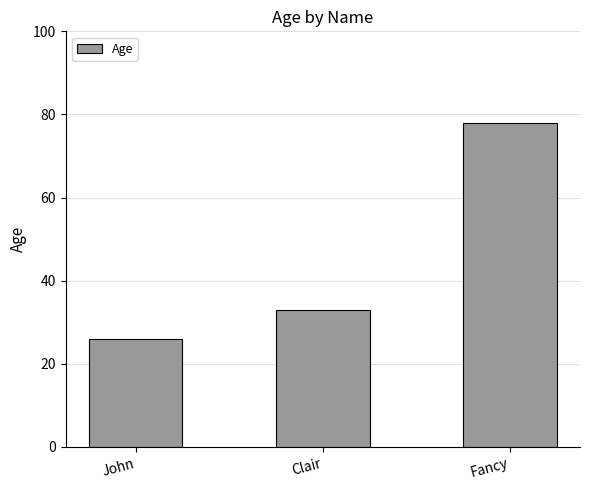

At which category does the chart reach its peak across all series?

Fancy